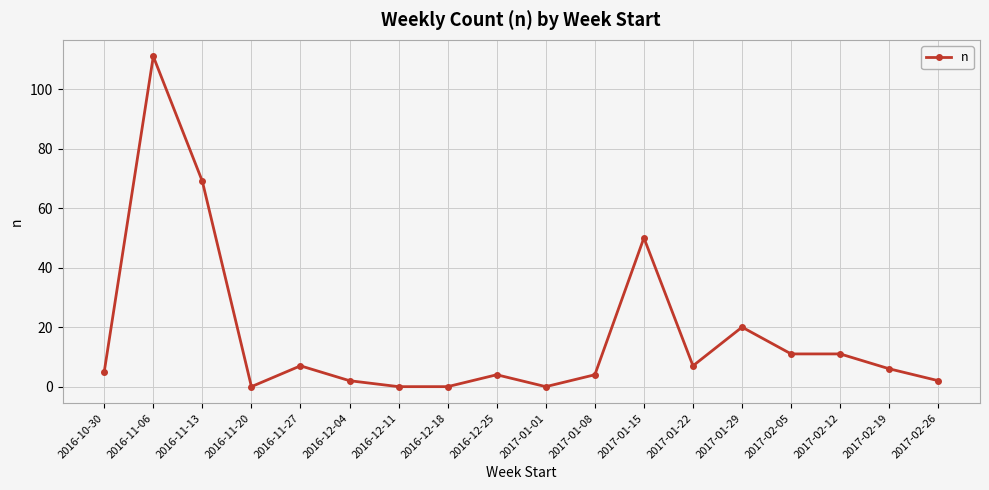

What is the label of the 7th point from the left?

2016-12-11